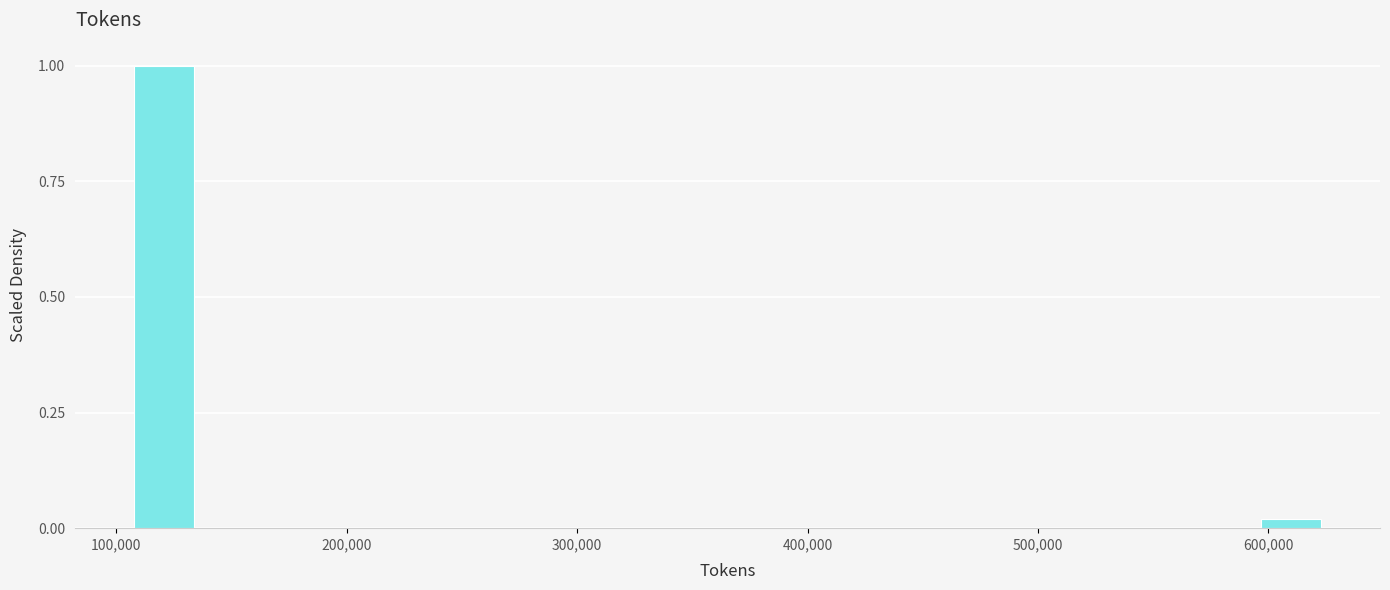

Around what value on the x-axis is the tallest bar? Give the approximate position of its centre, as read against the axis.

120000